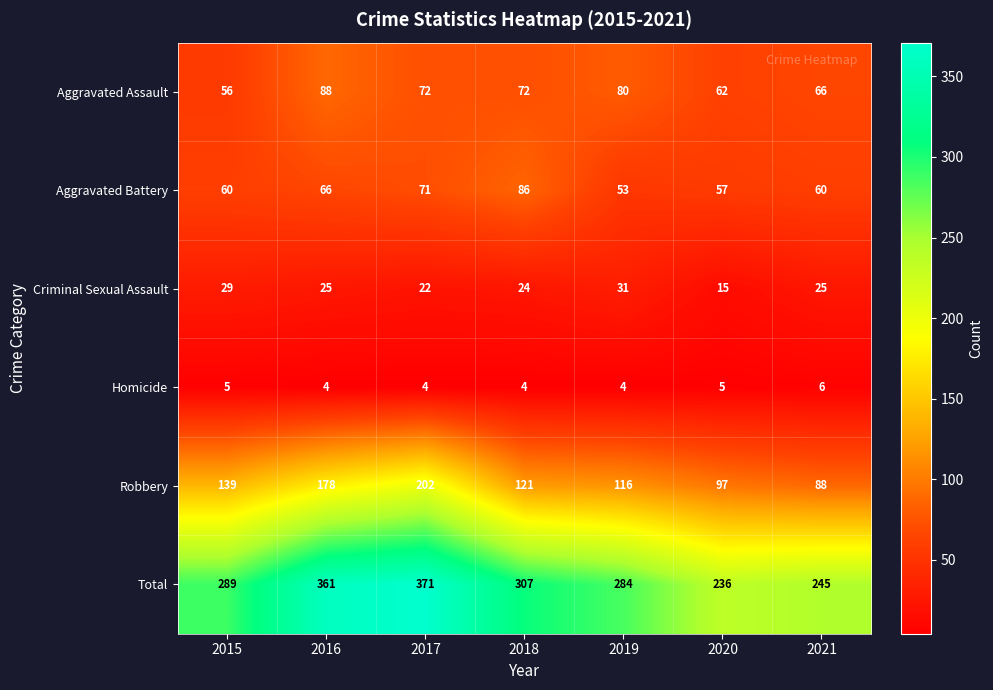

What is the spread (max minus min) of values at 2021?

239